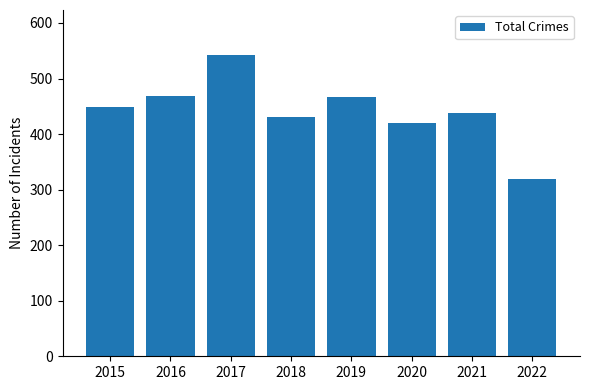

Reading left to right, extract all data points from this chart.

448	469	542	430	466	419	438	320